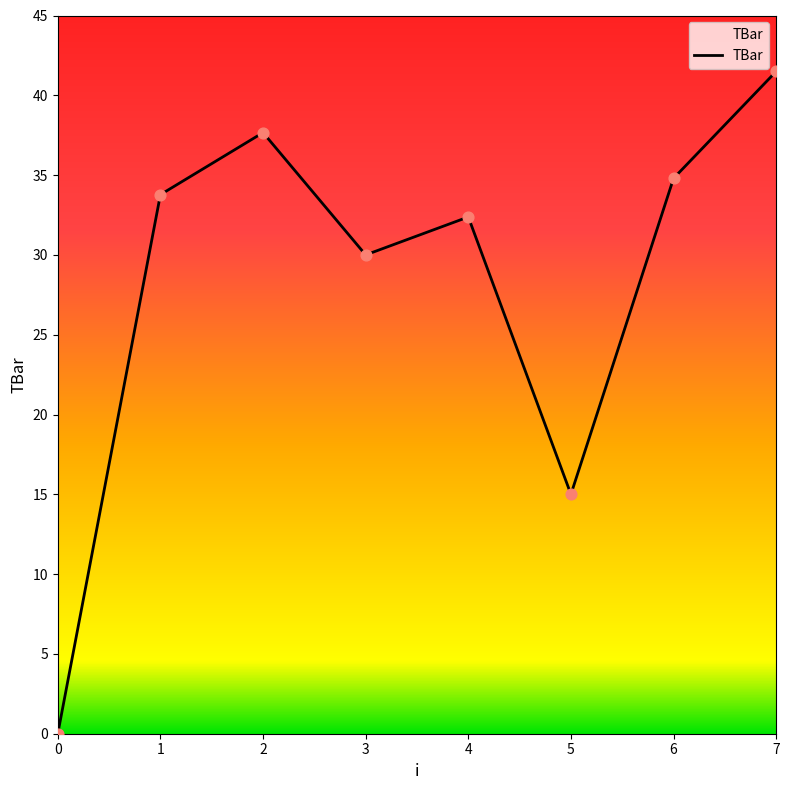

Which has a higher value, 4 or 3?

4